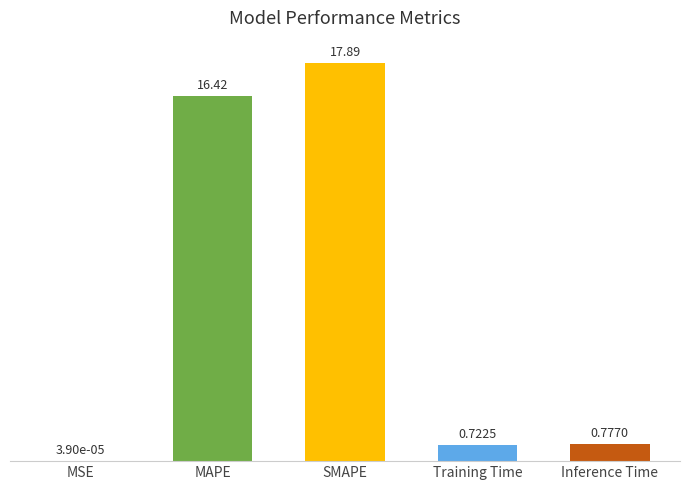

Are the bars horizontal?

No